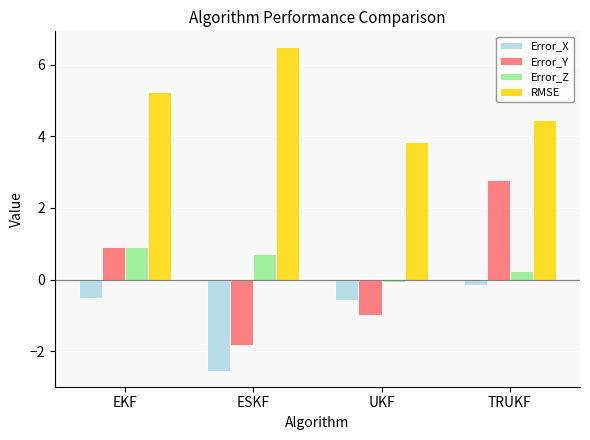

Which series changed the most between UKF and TRUKF?

Error_Y